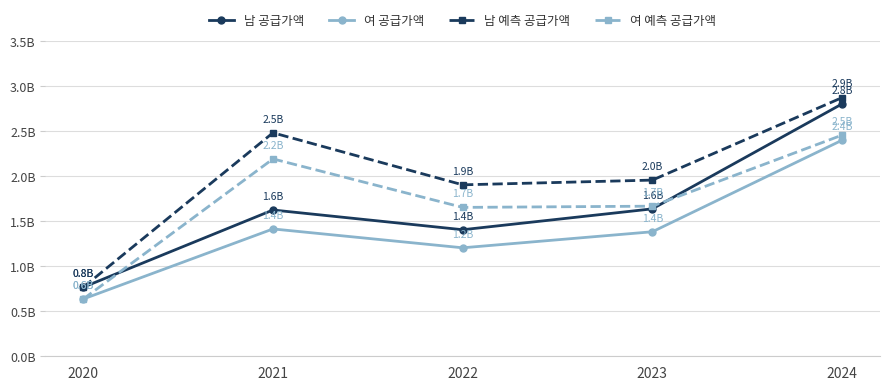

Reading left to right, extract all data points from this chart.

남 공급가액: 0.8	1.6	1.4	1.6	2.8
여 공급가액: 0.6	1.4	1.2	1.4	2.4
남 예측 공급가액: 0.8	2.5	1.9	2.0	2.9
여 예측 공급가액: 0.6	2.2	1.7	1.7	2.5